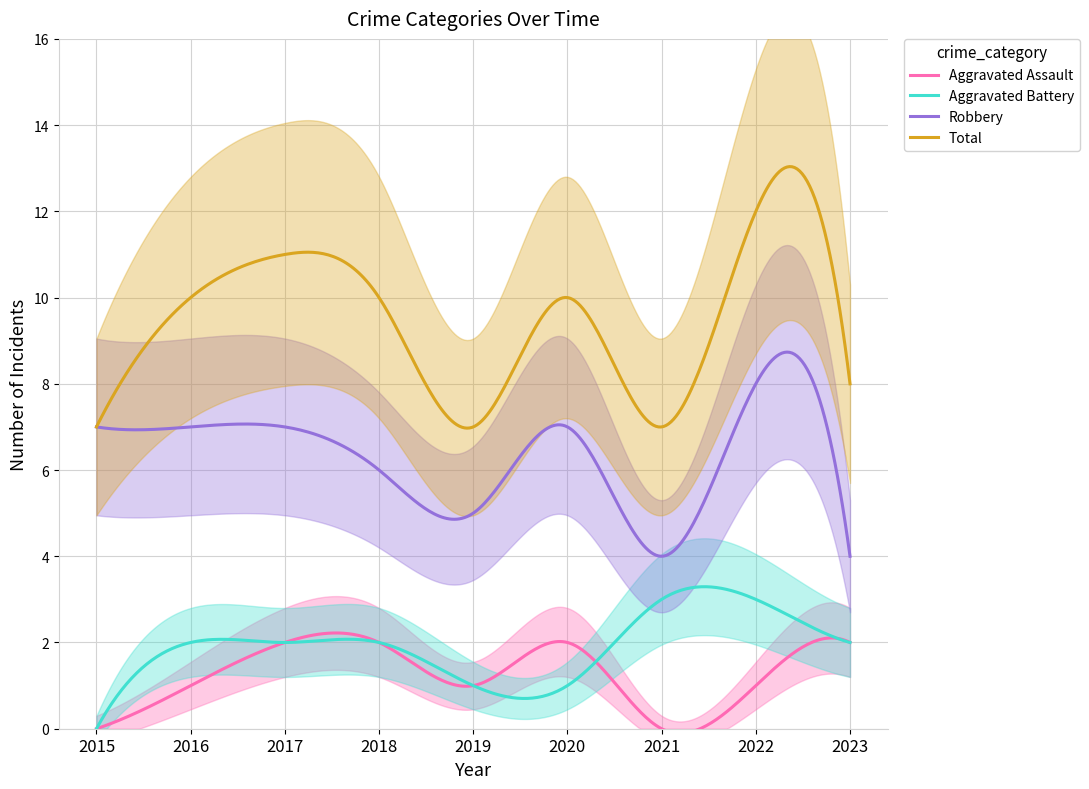

The value of Aggravated Assault at 2020 is 3. True or false?

False